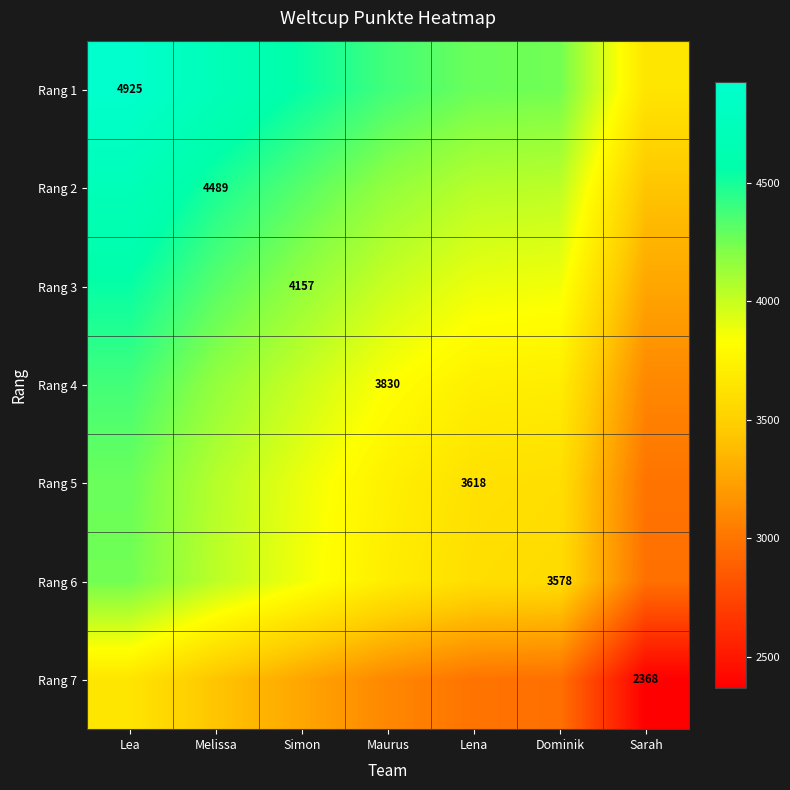

What is the difference between the maximum and minimum values in the Rang 7 series?

1278.5